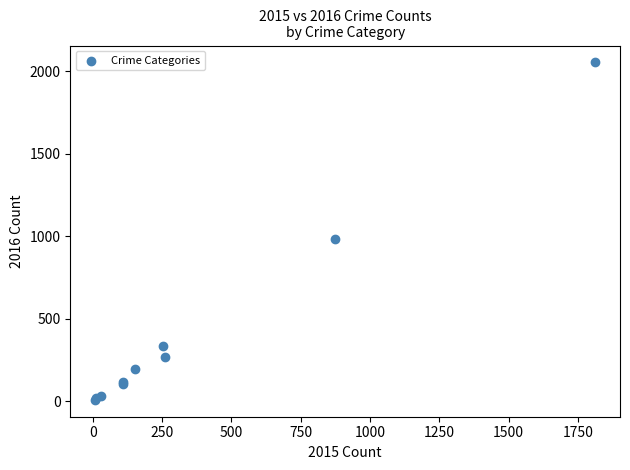

What Y value in the scatter plot is closest to 1030?

984